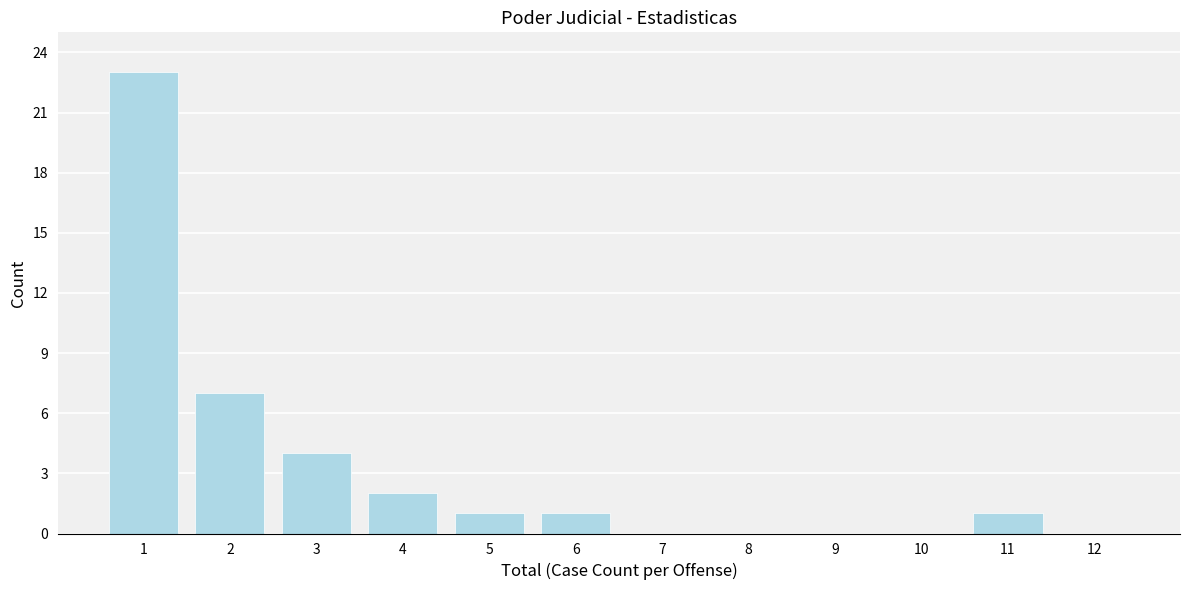

Reading left to right, transcribe all the data shown in this chart.

1=23	2=7	3=4	4=2	5=1	6=1	7=0	8=0	9=0	10=0	11=1	12=0